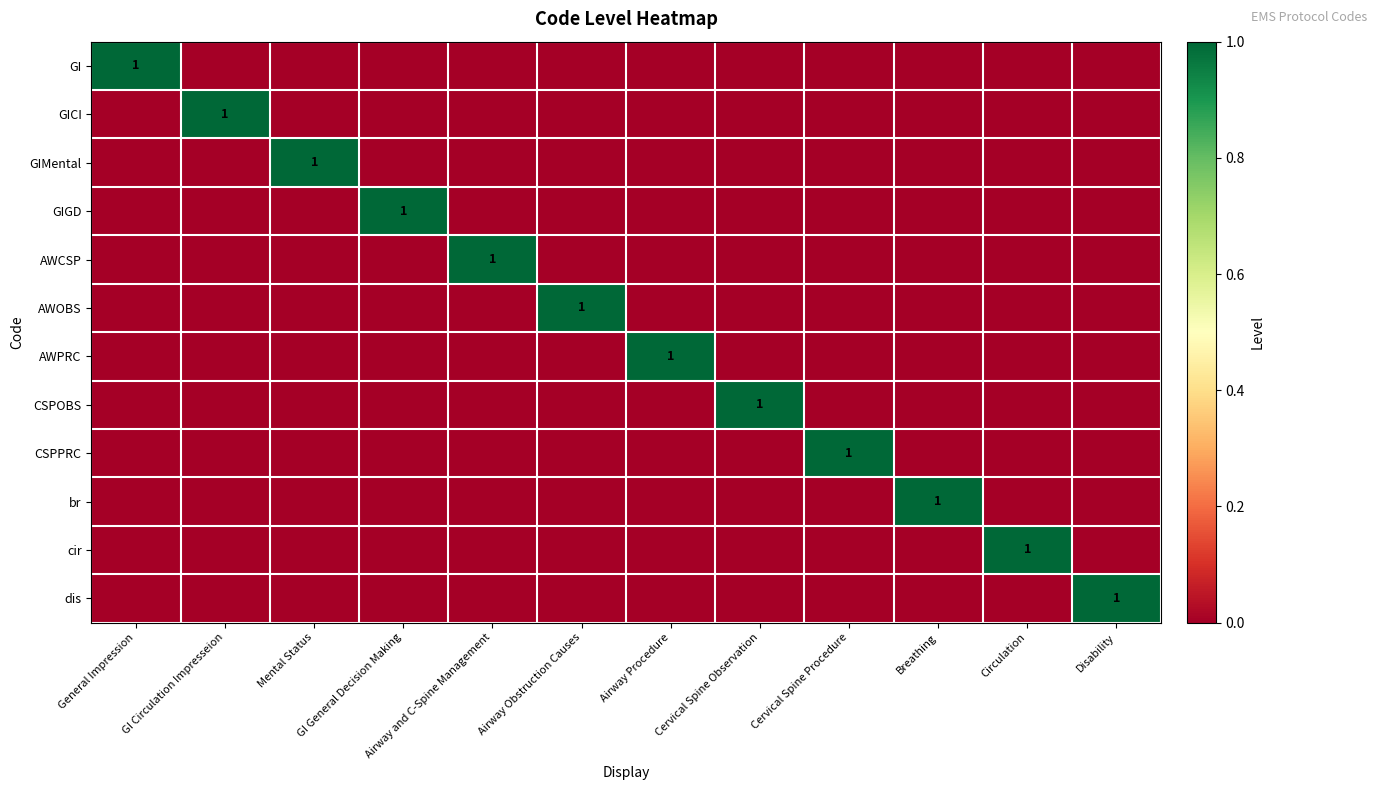

The value of AWOBS at Airway Obstruction Causes is 1. True or false?

True